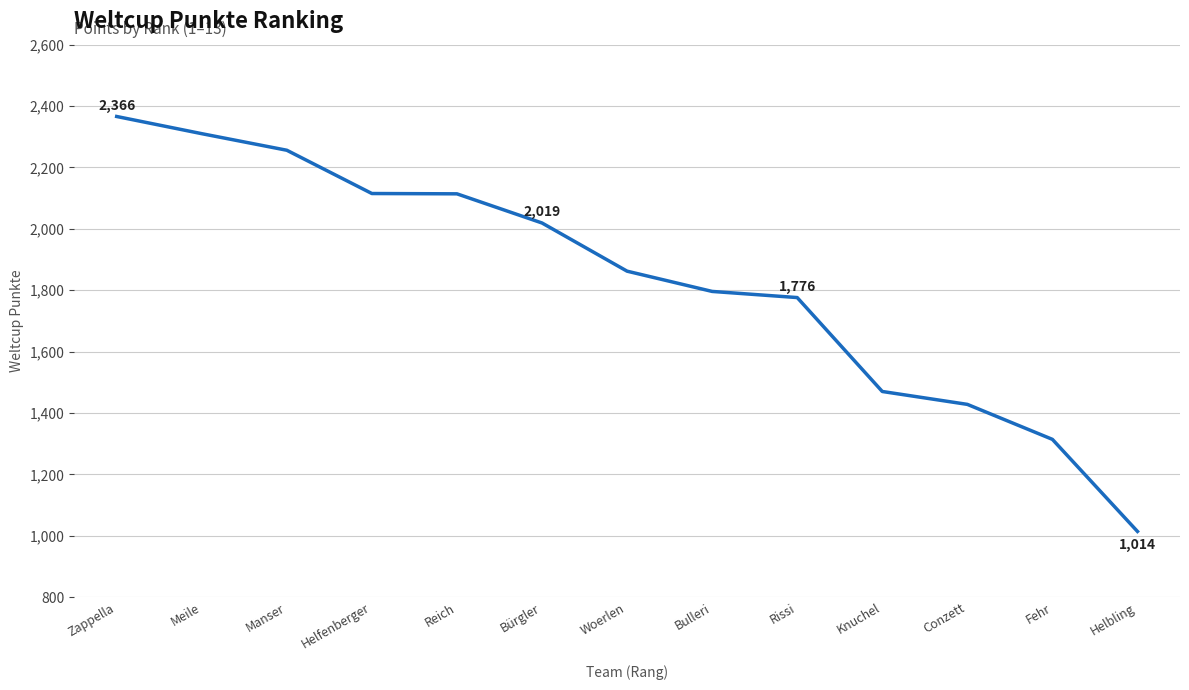

What is the maximum value shown in the chart?

2366